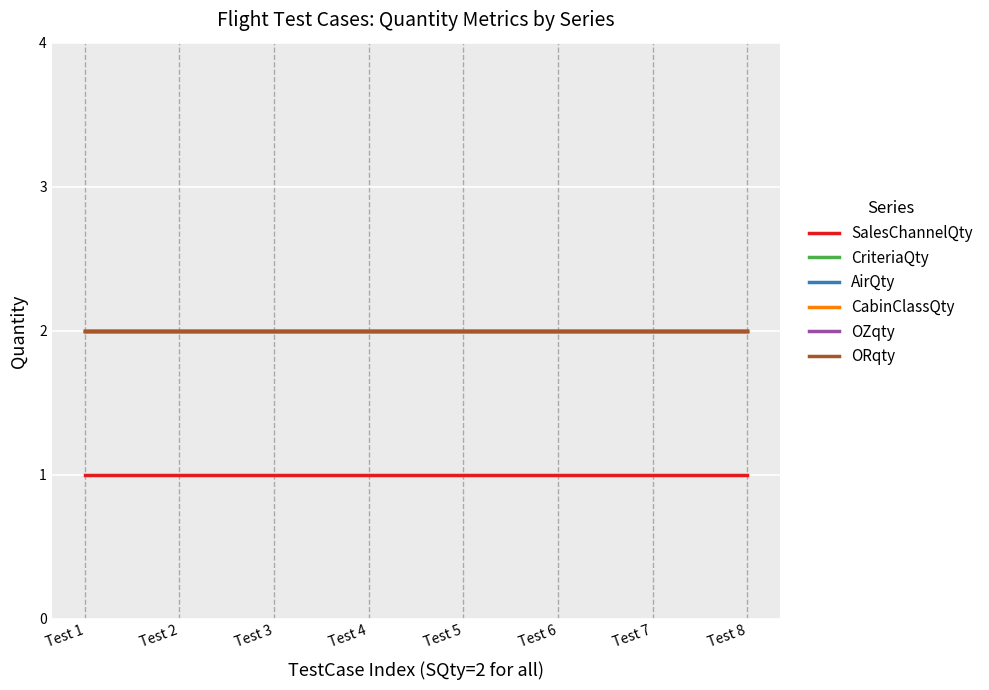

List the labels in order of ORqty value, smallest first.

Test 1, Test 2, Test 3, Test 4, Test 5, Test 6, Test 7, Test 8